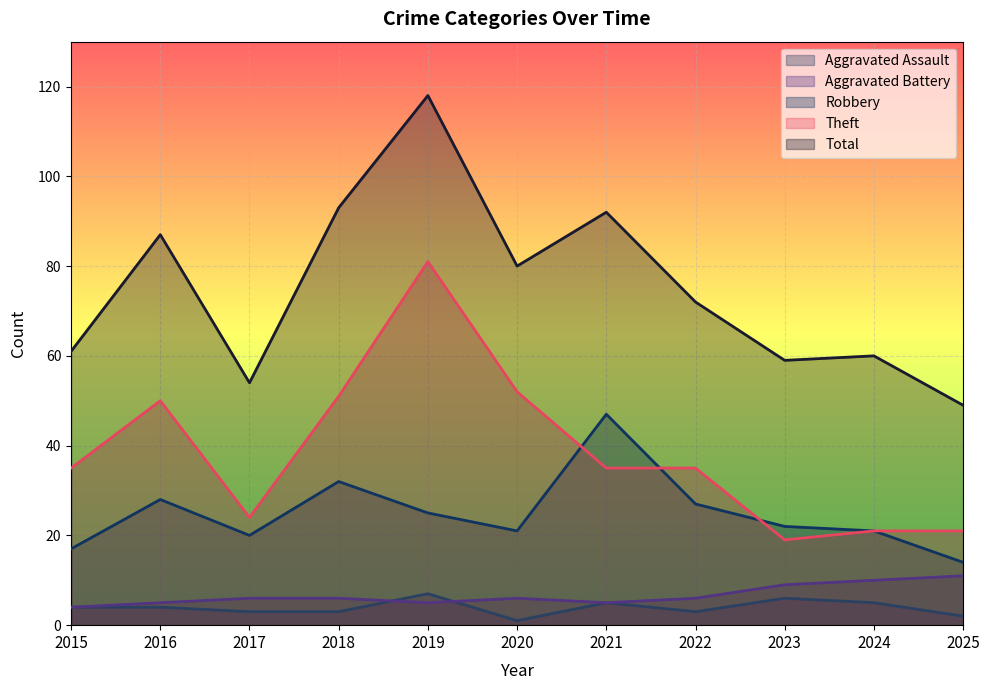

True or false: Aggravated Assault and Total cross at least once.

False